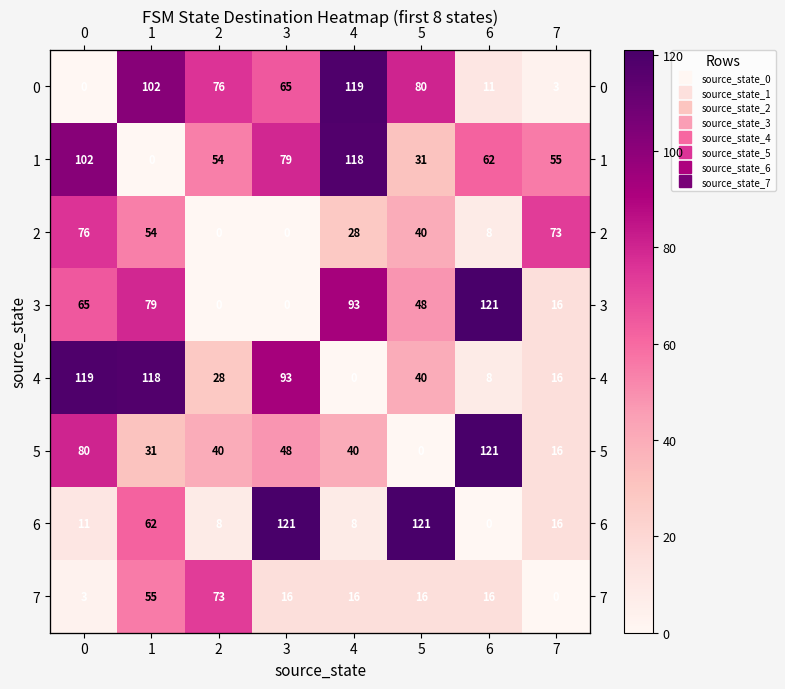

Where is 2 nearest to the value 38?

5